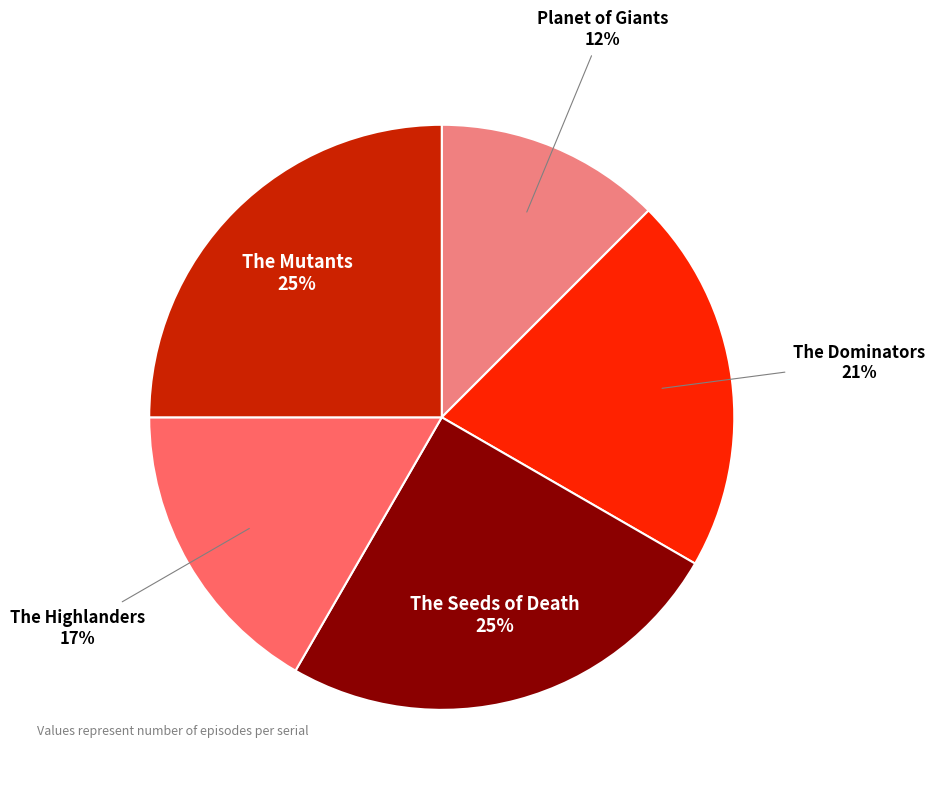

To the nearest percent, what portion does The Mutants represent?

25%